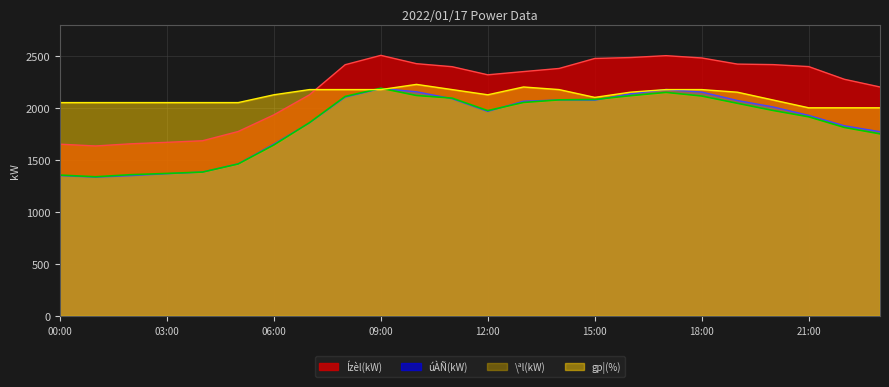

At which category is the sum across all series the highest?

09:00